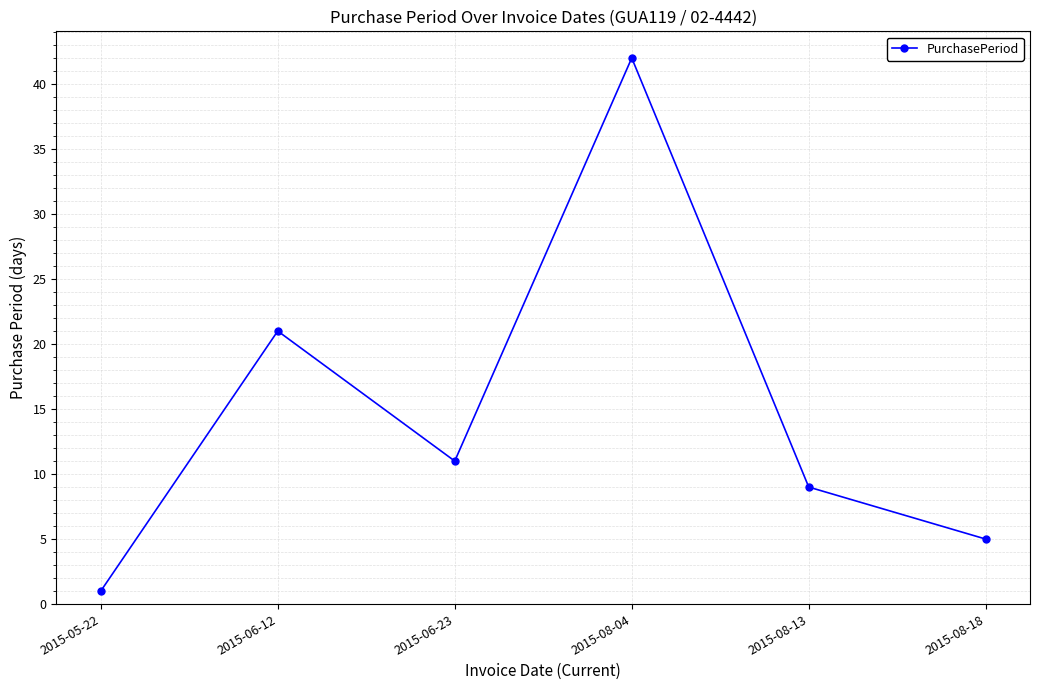

What is the label of the 2nd point from the right?

2015-08-13